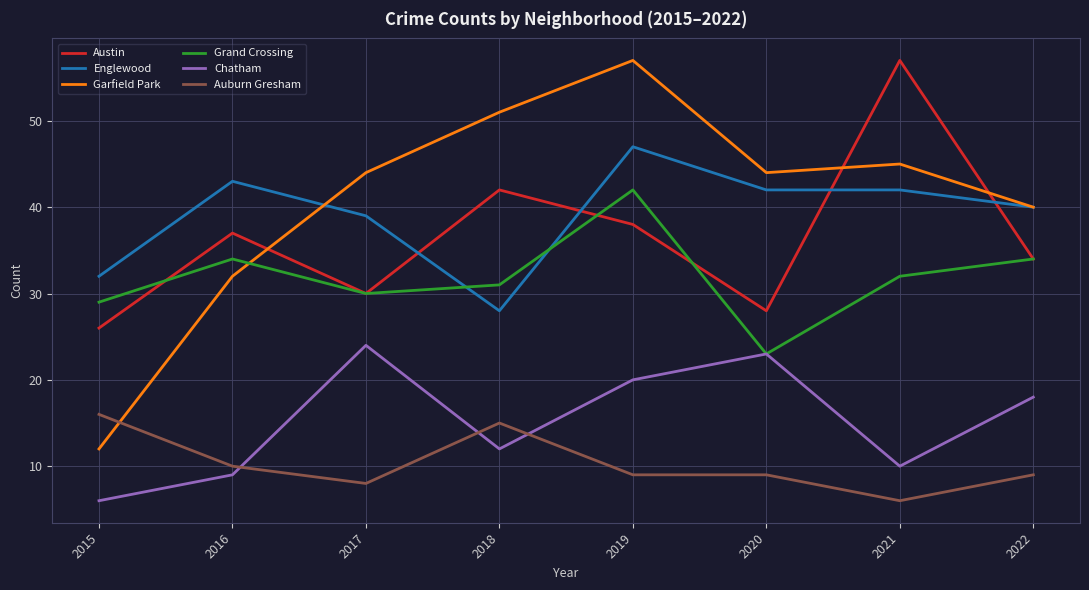

Reading left to right, list all the values displayed in this chart.

Austin: 26	37	30	42	38	28	57	34
Englewood: 32	43	39	28	47	42	42	40
Garfield Park: 12	32	44	51	57	44	45	40
Grand Crossing: 29	34	30	31	42	23	32	34
Chatham: 6	9	24	12	20	23	10	18
Auburn Gresham: 16	10	8	15	9	9	6	9